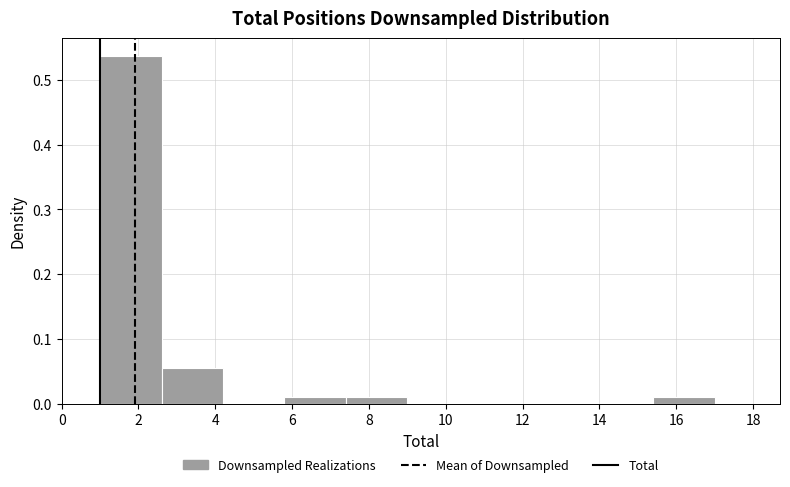

Reading left to right, list every bar in this chart as the range it spans on the x-axis followed by its height. The values are not printed on the chart, so give them approximately, as read against the axis.

1.0 to 2.6: 0.54
2.6 to 4.2: 0.05
4.2 to 5.8: 0
5.8 to 7.4: 0.01
7.4 to 9.0: 0.01
9.0 to 10.6: 0
10.6 to 12.2: 0
12.2 to 13.8: 0
13.8 to 15.4: 0
15.4 to 17.0: 0.01